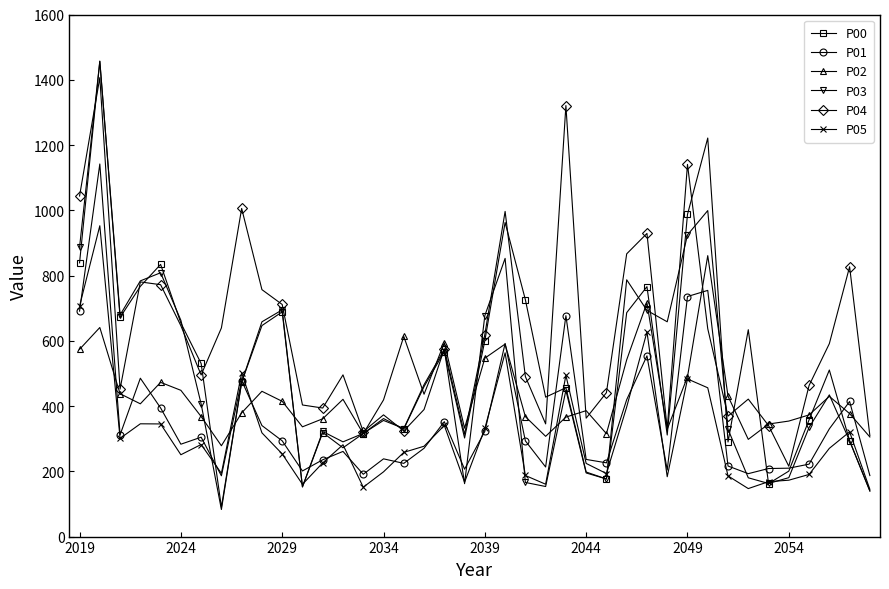

What is the highest value of the P03 series?

1456.9